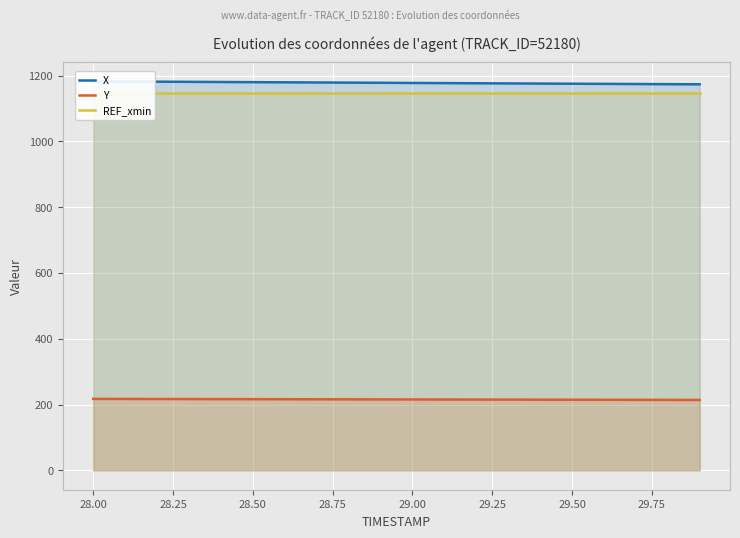

What is the minimum value for X?

1173.7